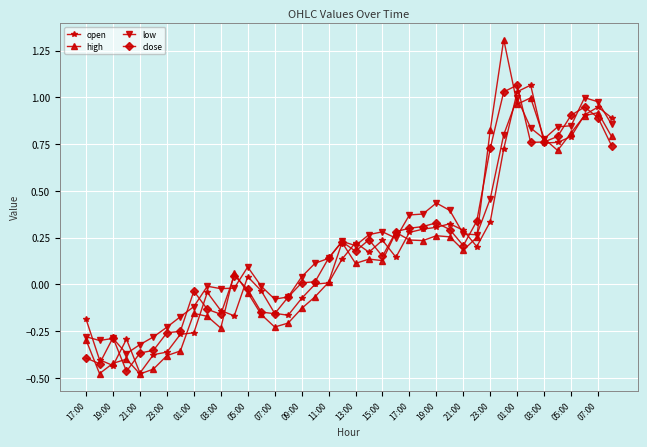

True or false: low has more than 0 interior local peaks.

True